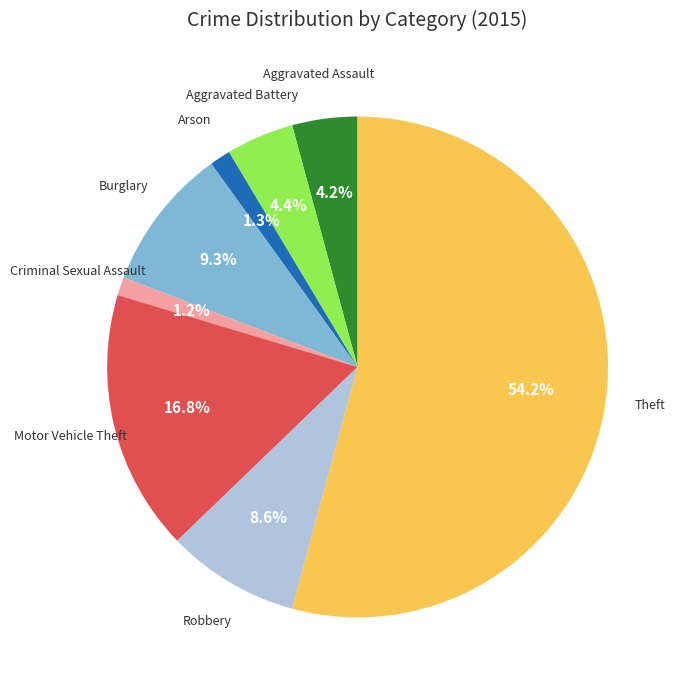

Is there a majority slice in this chart?

Yes